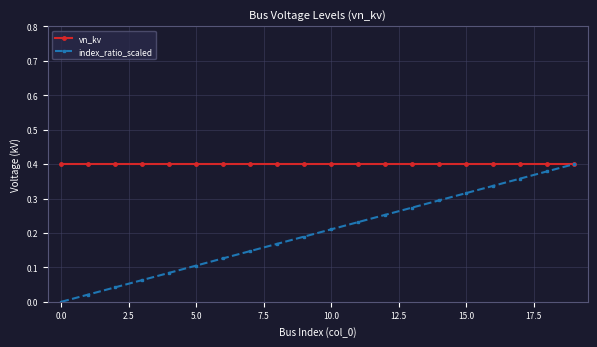

Does the chart display data point markers on the line(s)?

Yes